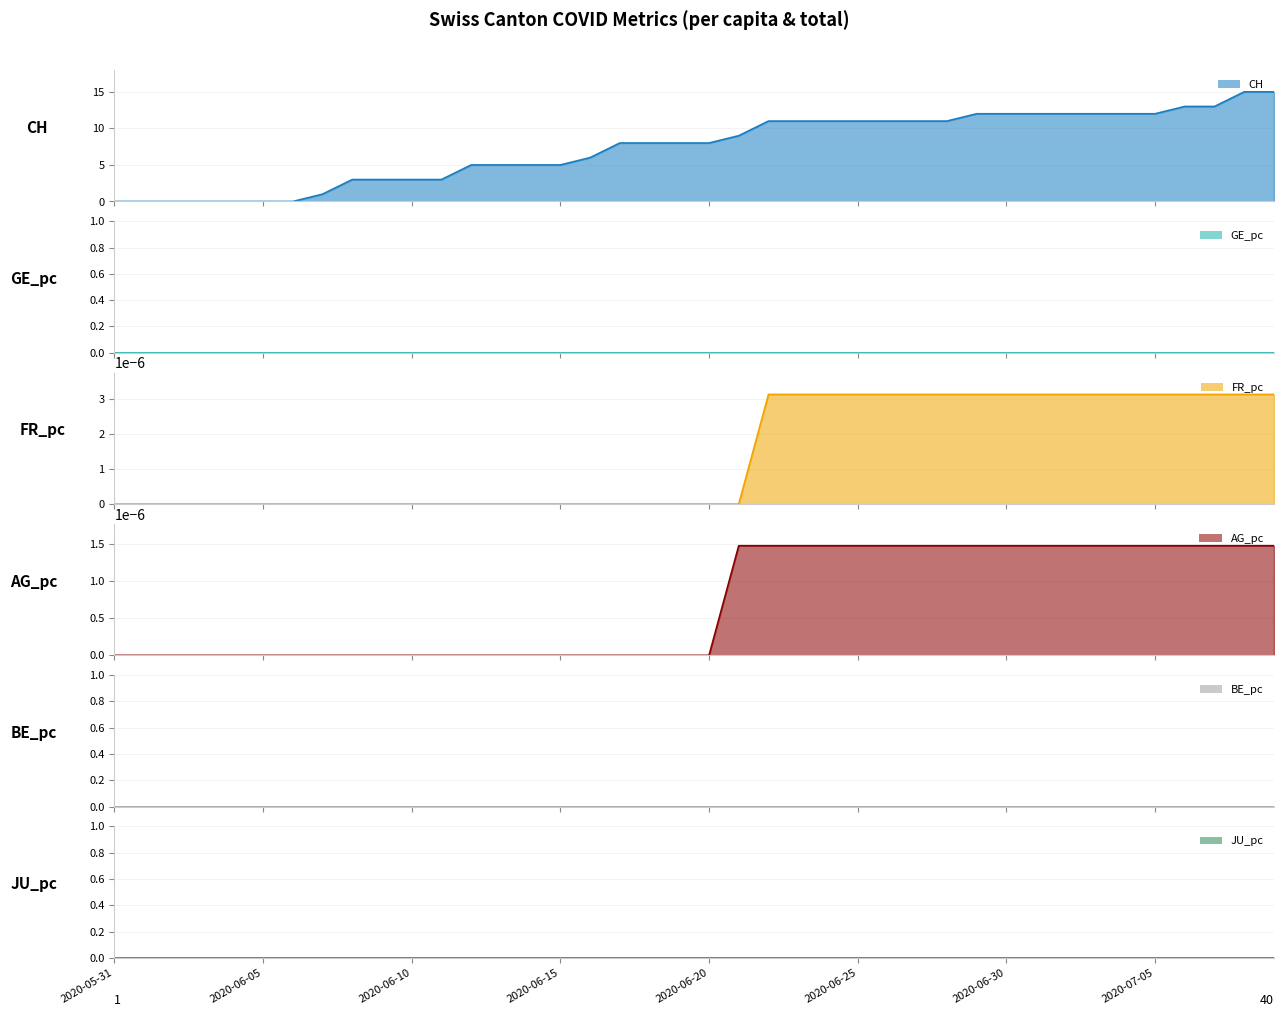

Between 2020-06-25 and 24, which series saw the biggest shift?

CH line